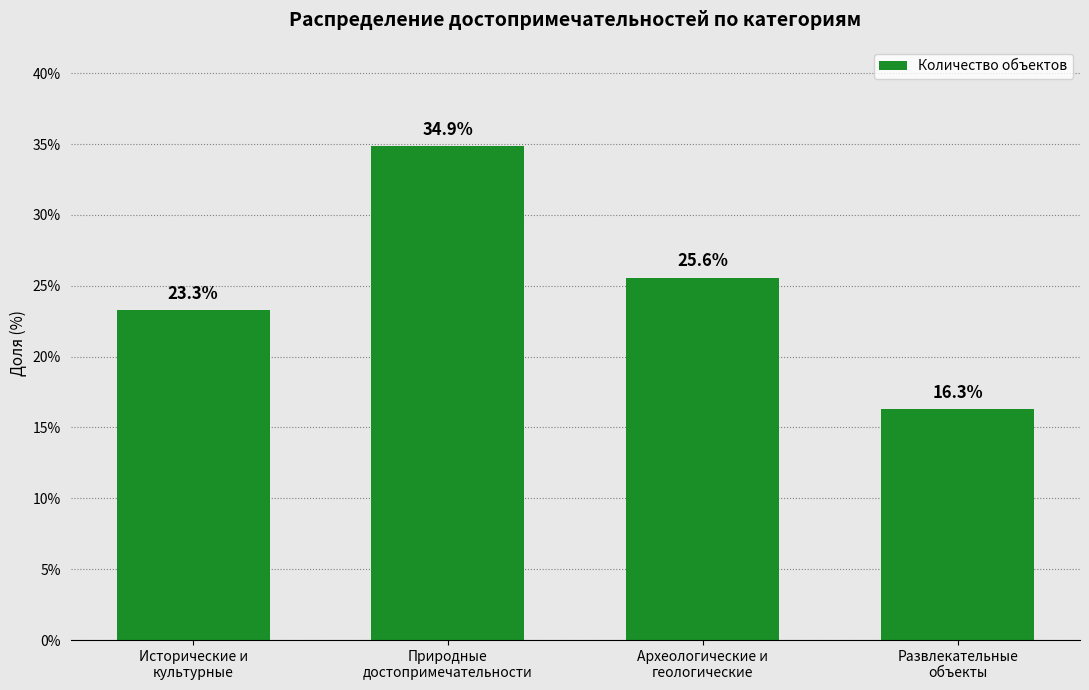

What is the maximum value shown in the chart?

34.9